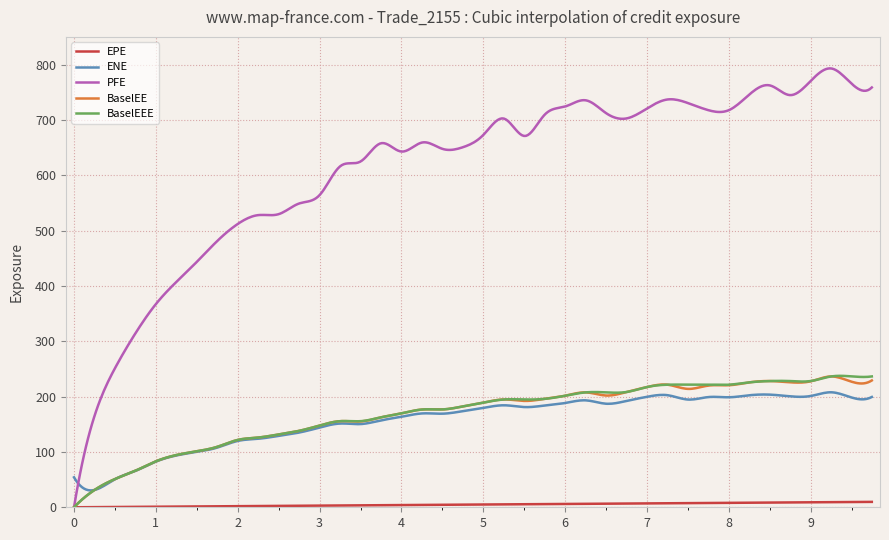

Which series has the largest total across all categories?

PFE